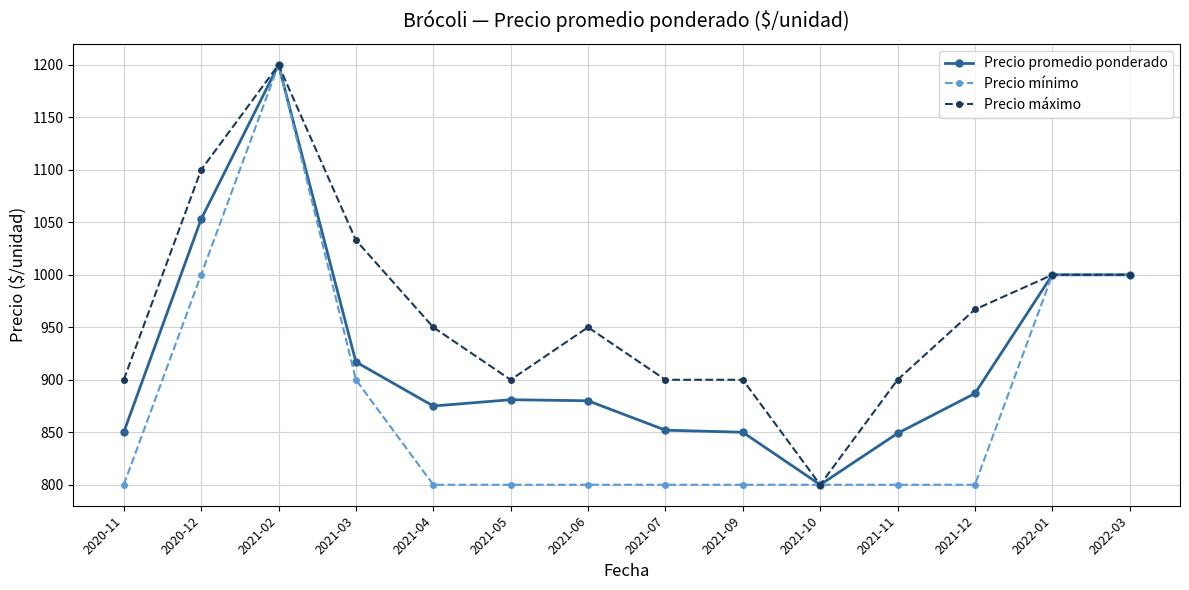

What is the difference between the maximum and minimum values in the Precio máximo series?

400